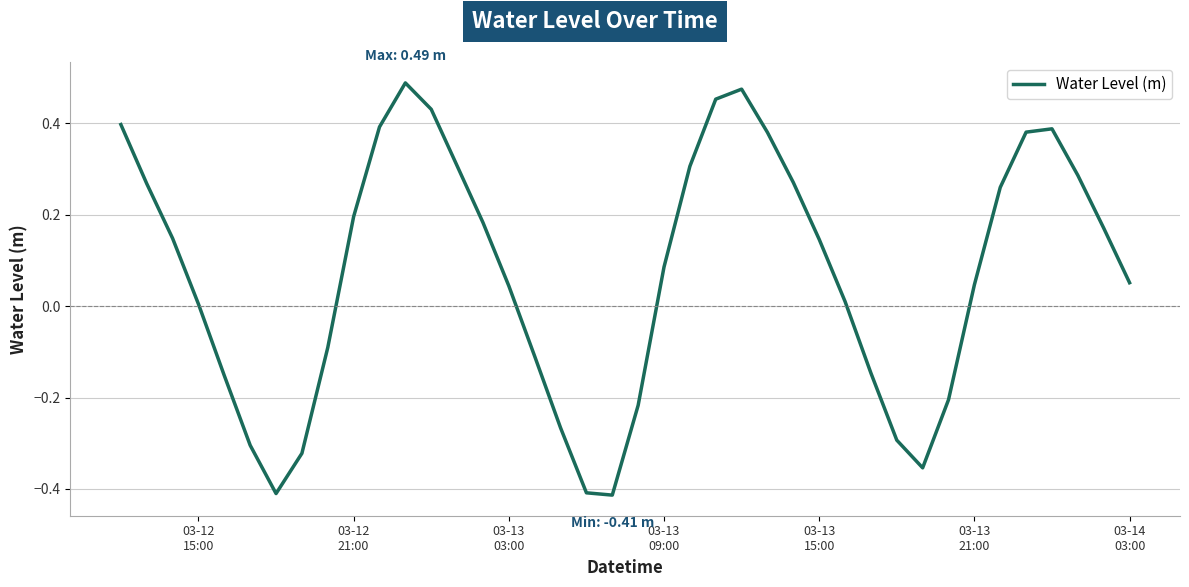

What is the difference between the maximum and minimum values?

0.9